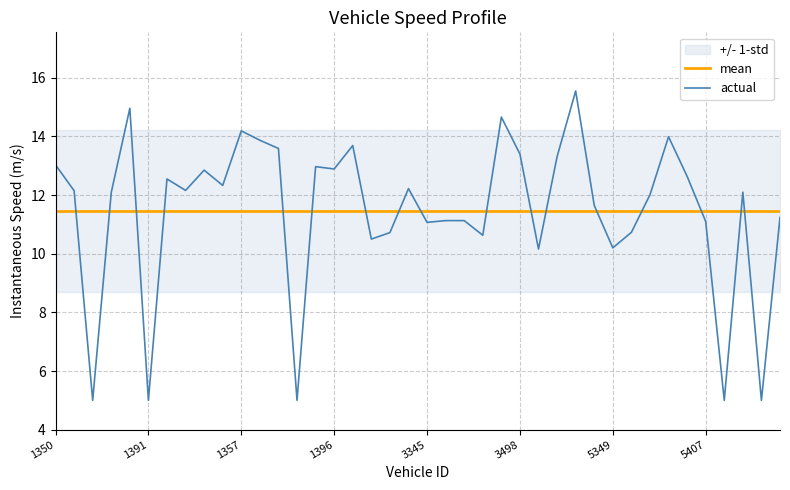

Is it true that mean equals 11.5 at 3345?

True